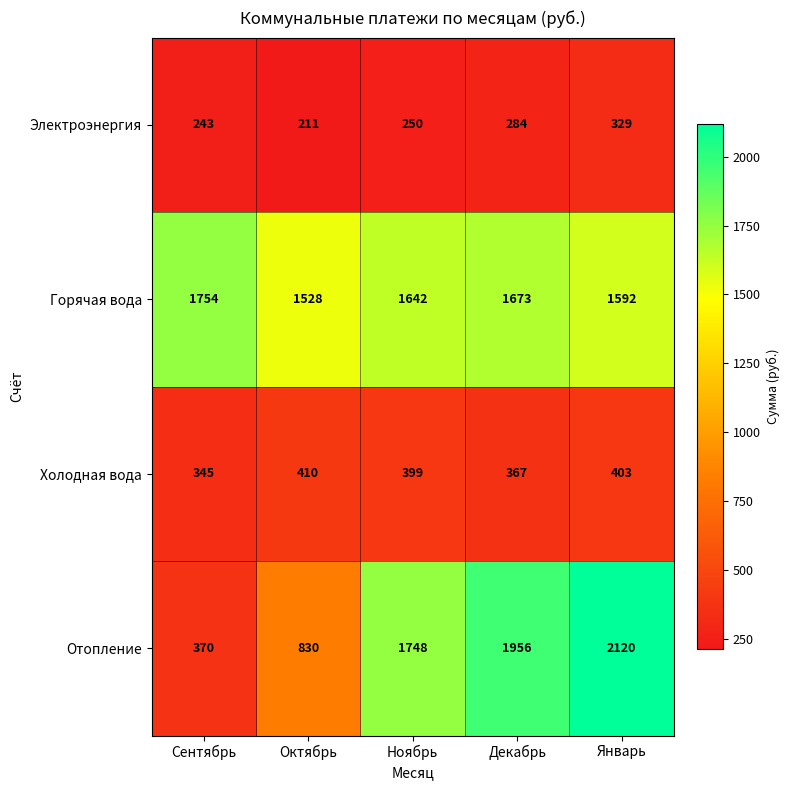

How many data points in Горячая вода are less than 1642?

2